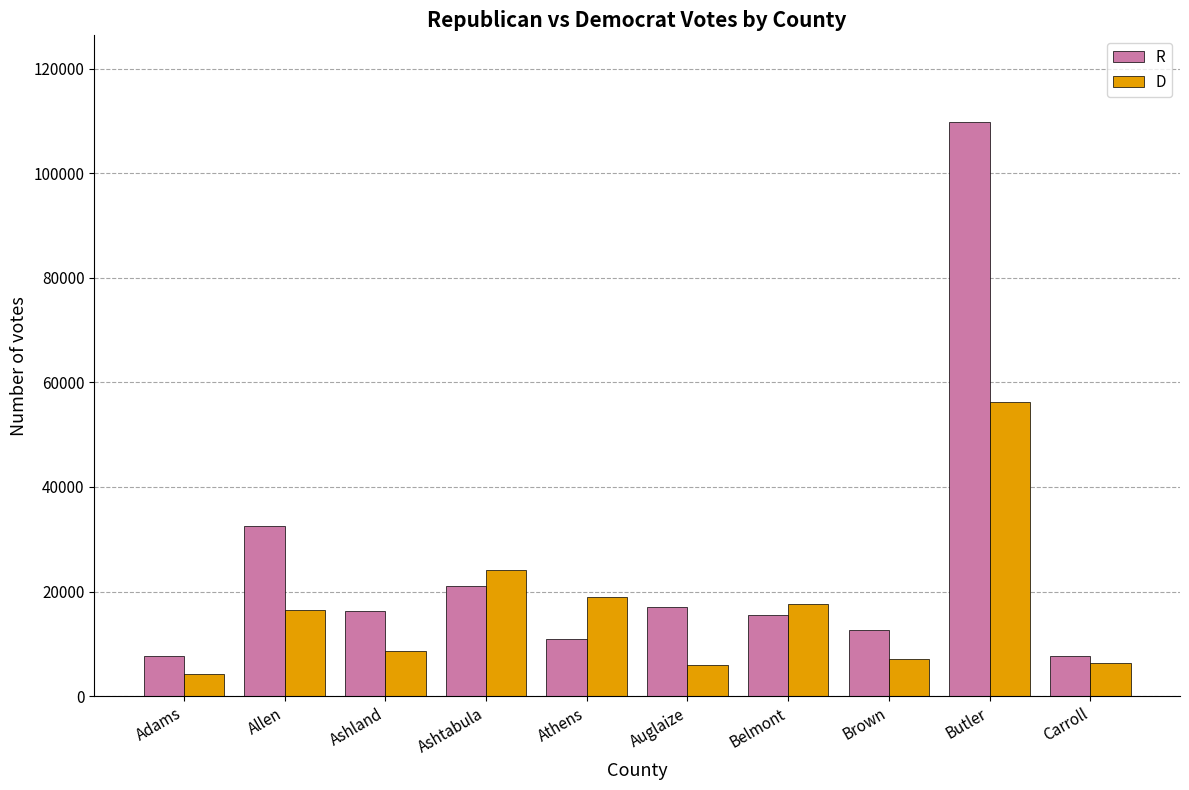

What is the difference between the highest and lowest values at Allen?

16110